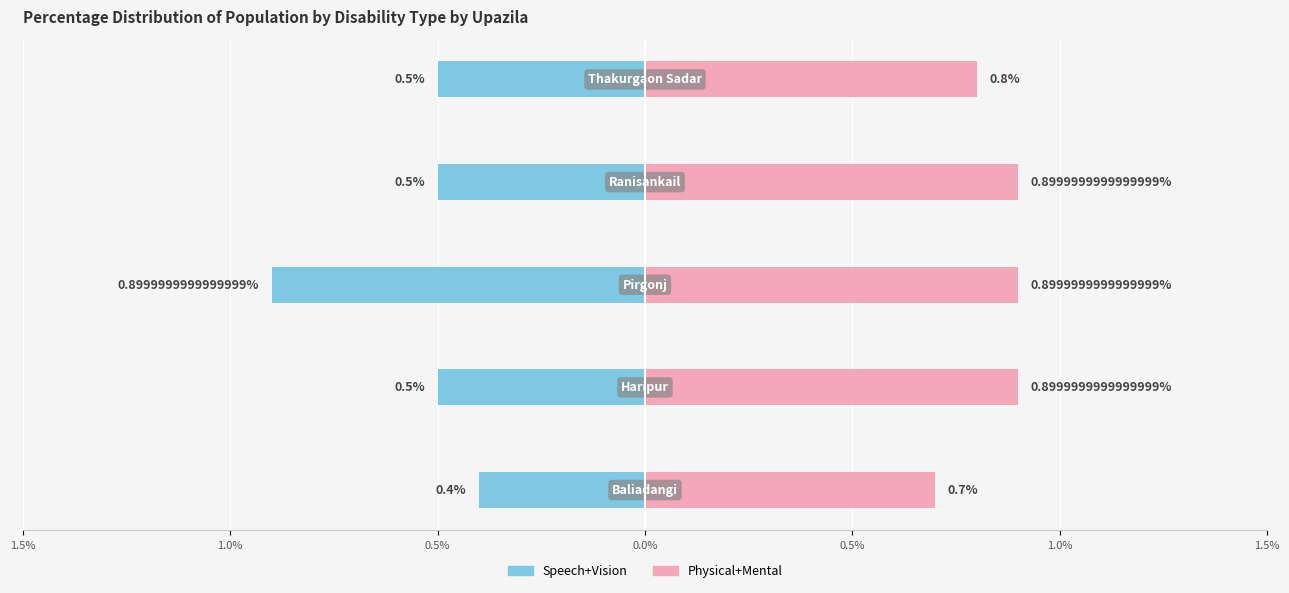

What is the average value of the Physical+Mental series?

0.8